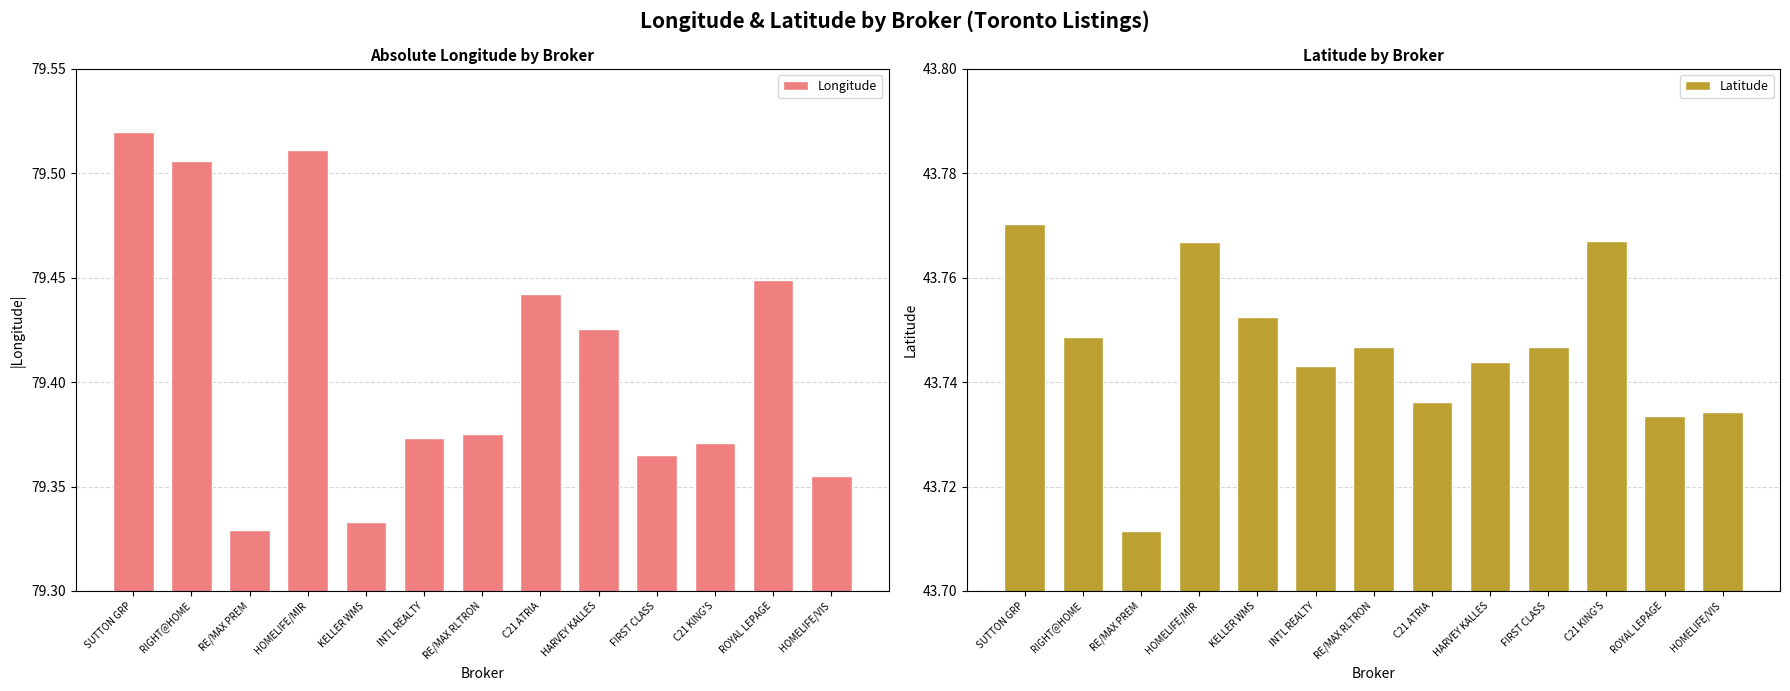

Is the value of Latitude at RE/MAX PREM greater than the value of Longitude at C21 ATRIA?

No